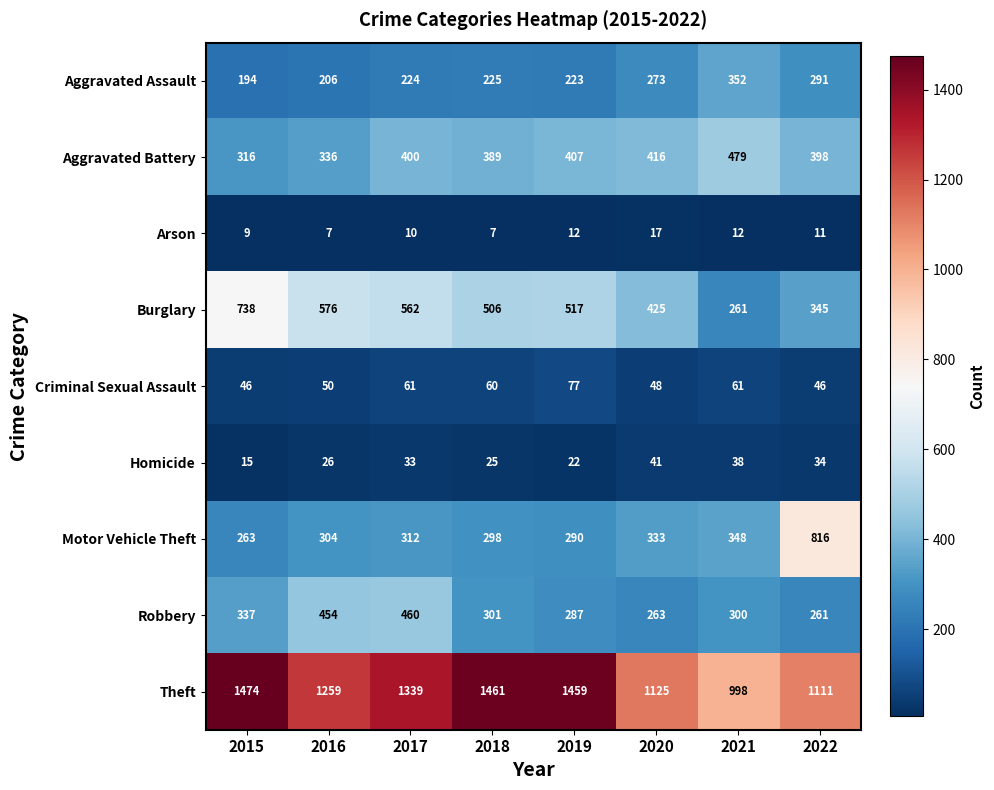

What is the approximate value of Burglary at 2015, to the nearest 10?

740